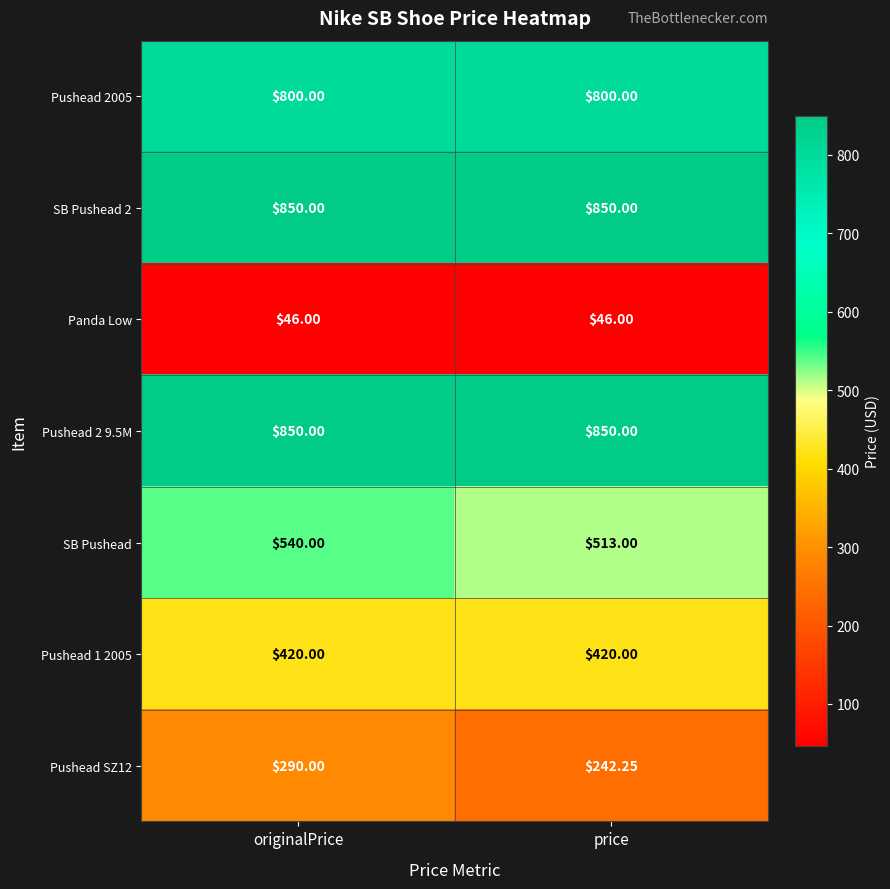

List the labels in order of Pushead SZ12 value, largest first.

originalPrice, price